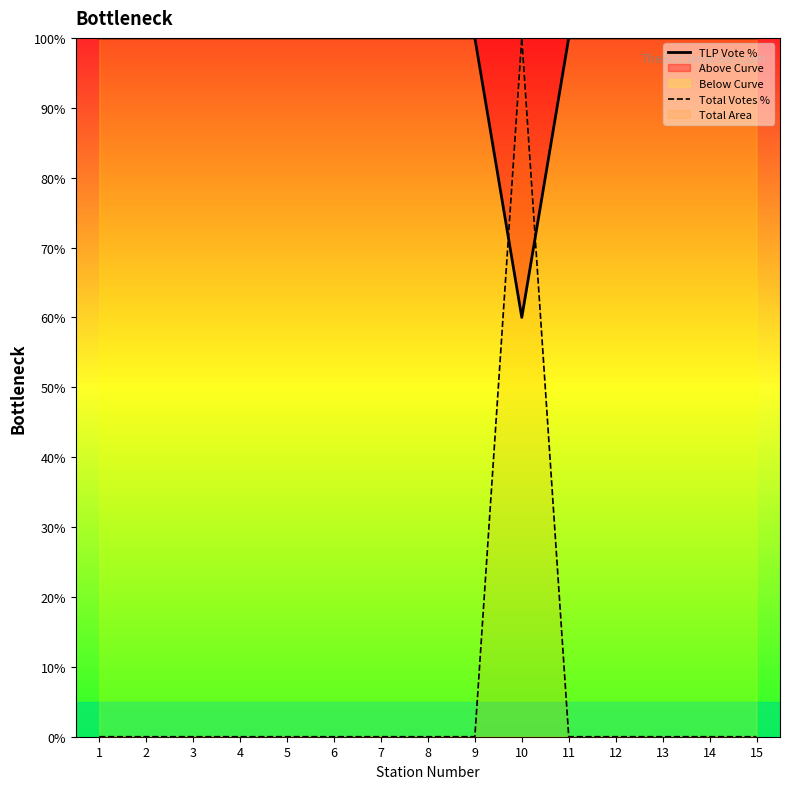

Rank the series by their average value, from lowest to highest.

Total Votes %, TLP Vote %